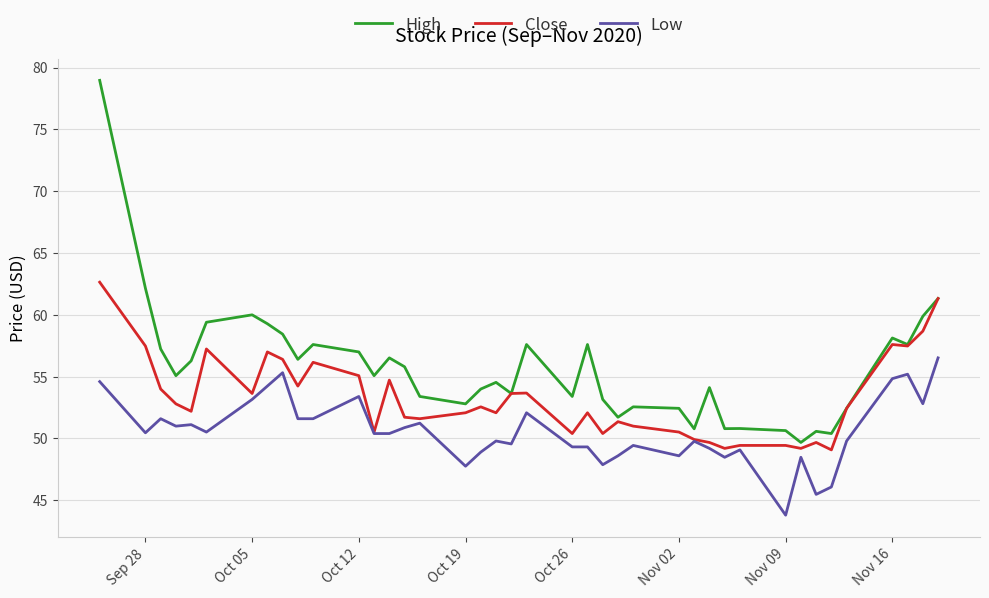

Rank the series by their maximum value, from lowest to highest.

Low, Close, High